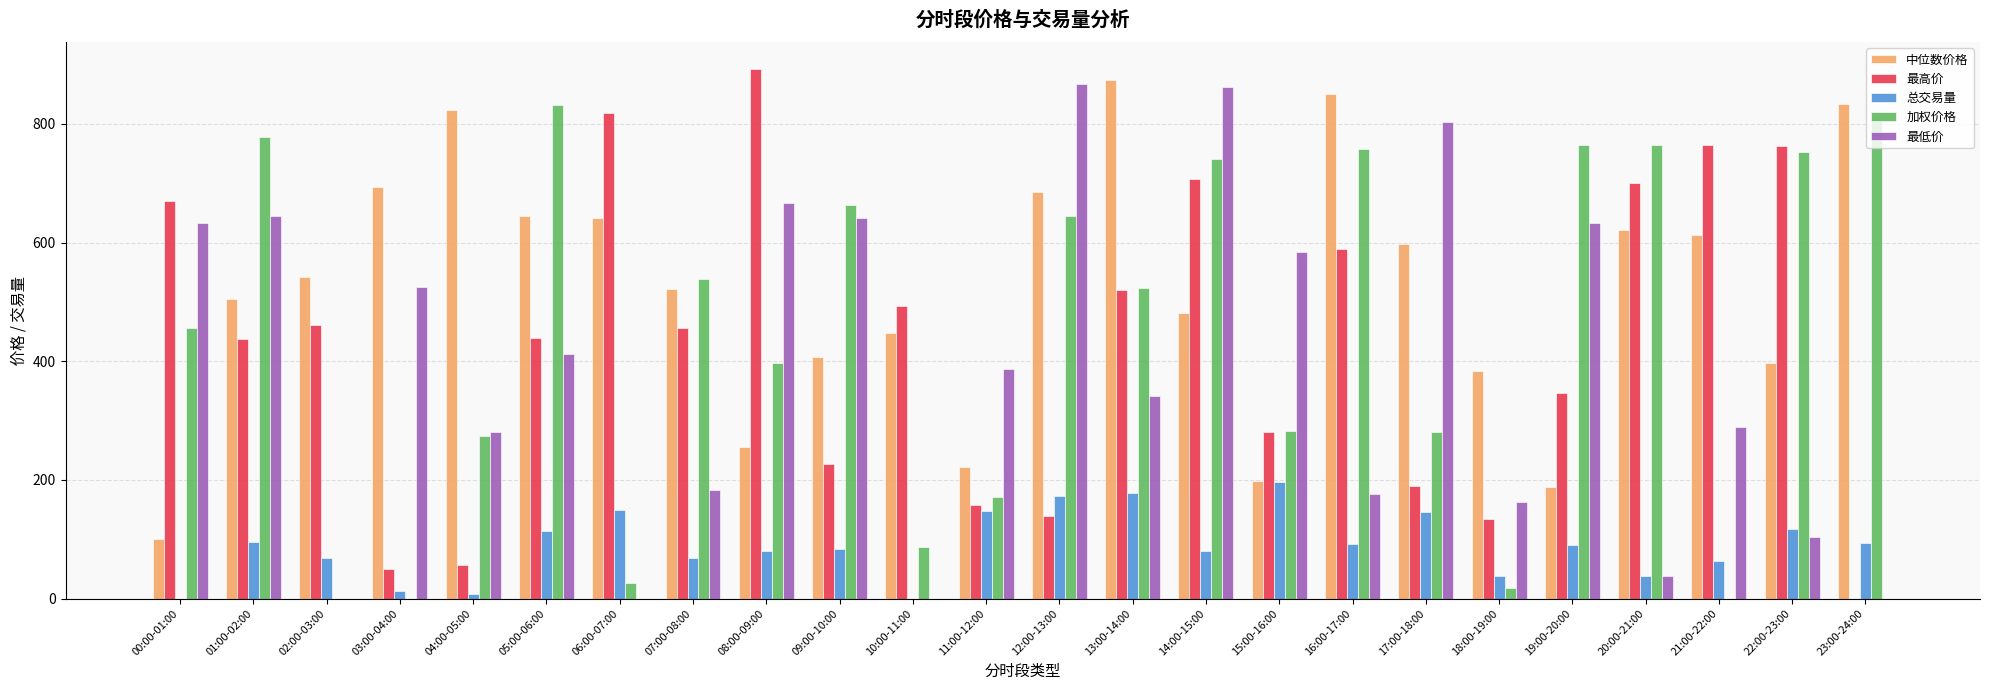

What is the approximate value of 中位数价格 at 10:00-11:00?

447.1